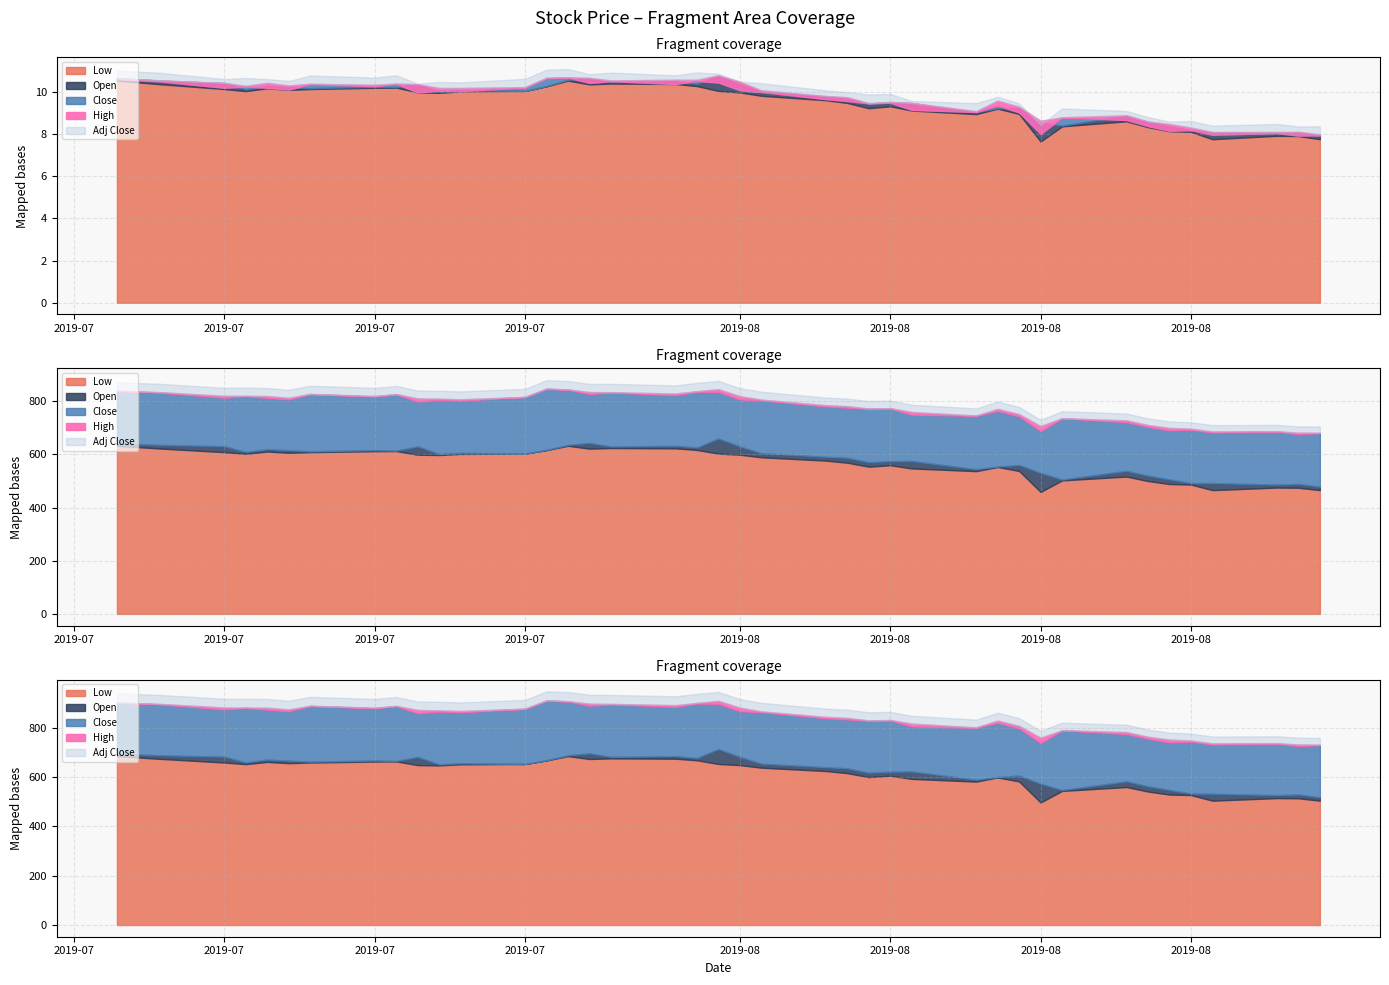

Between 34 and 35, which is larger?

34